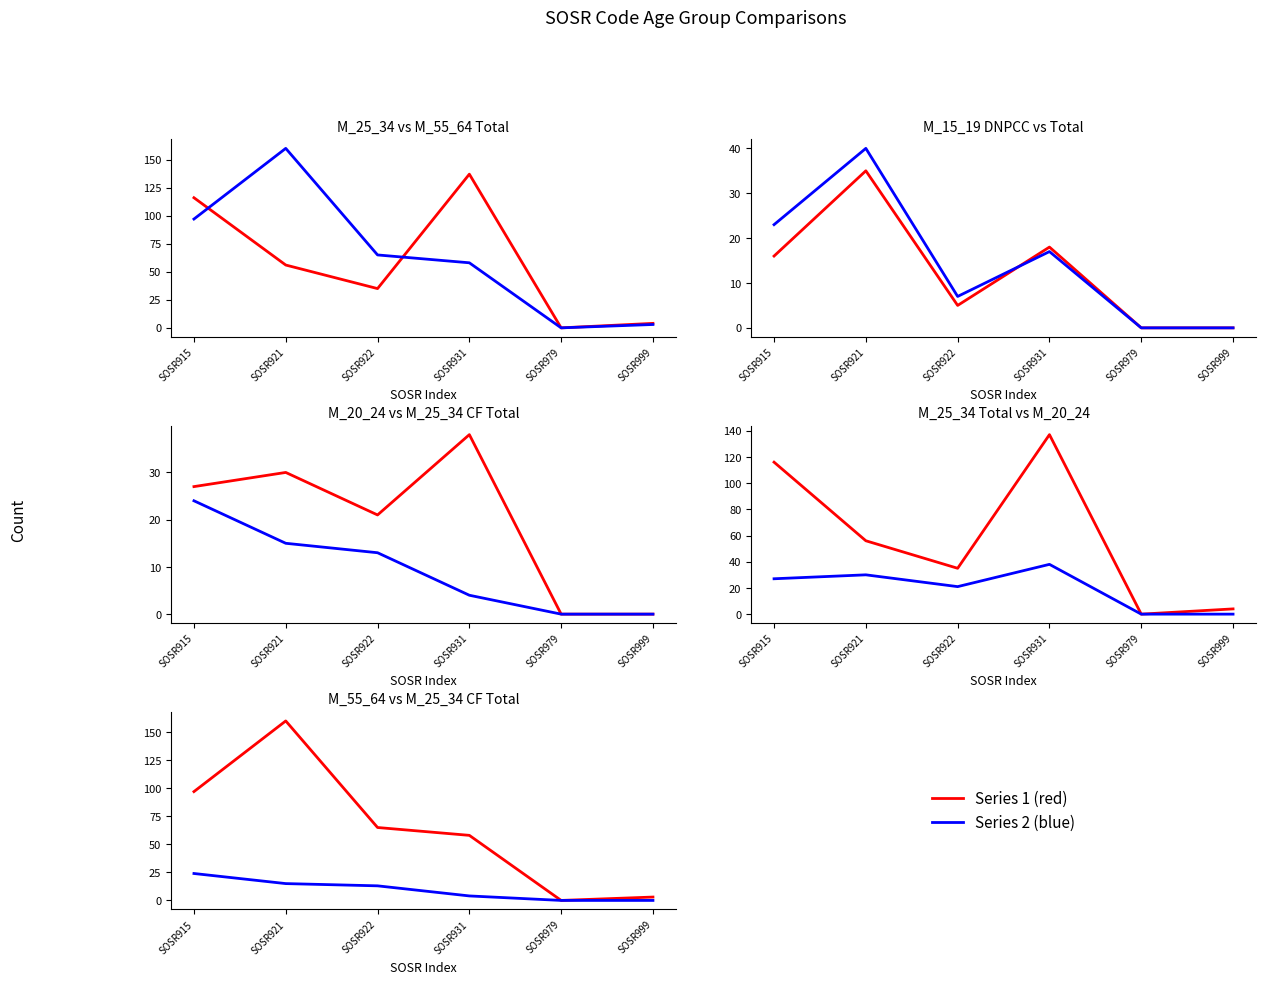

True or false: M_20_24_Total has a value of 21 at SOSR922.

True